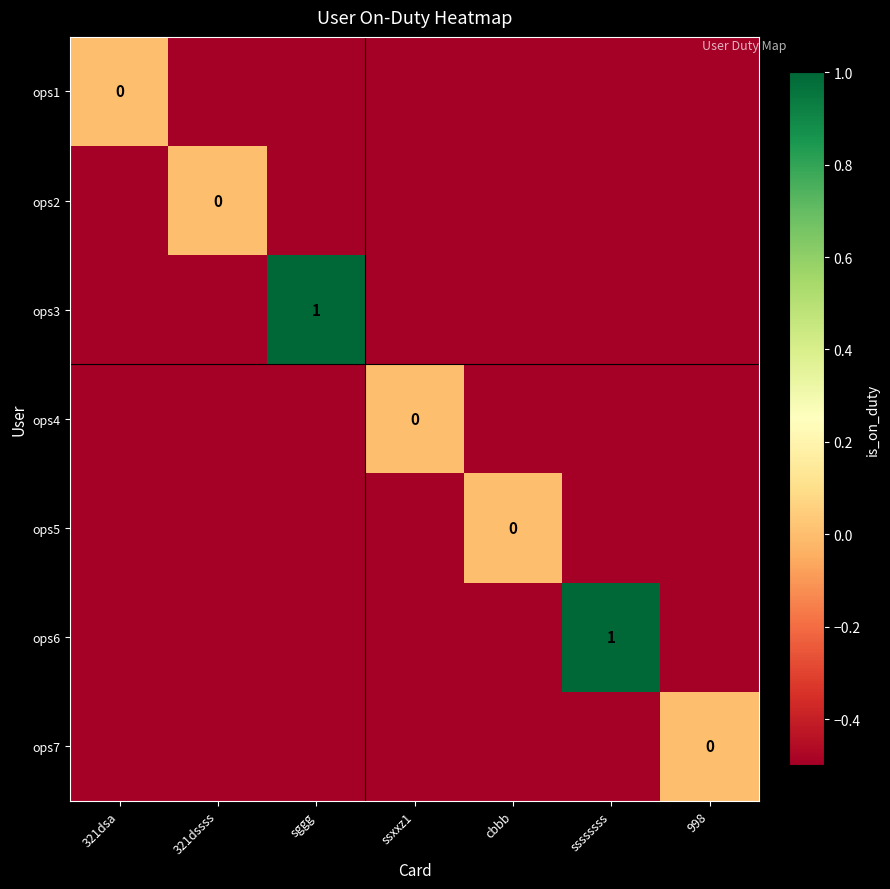

How many values in the ops7 series are below 0?

6